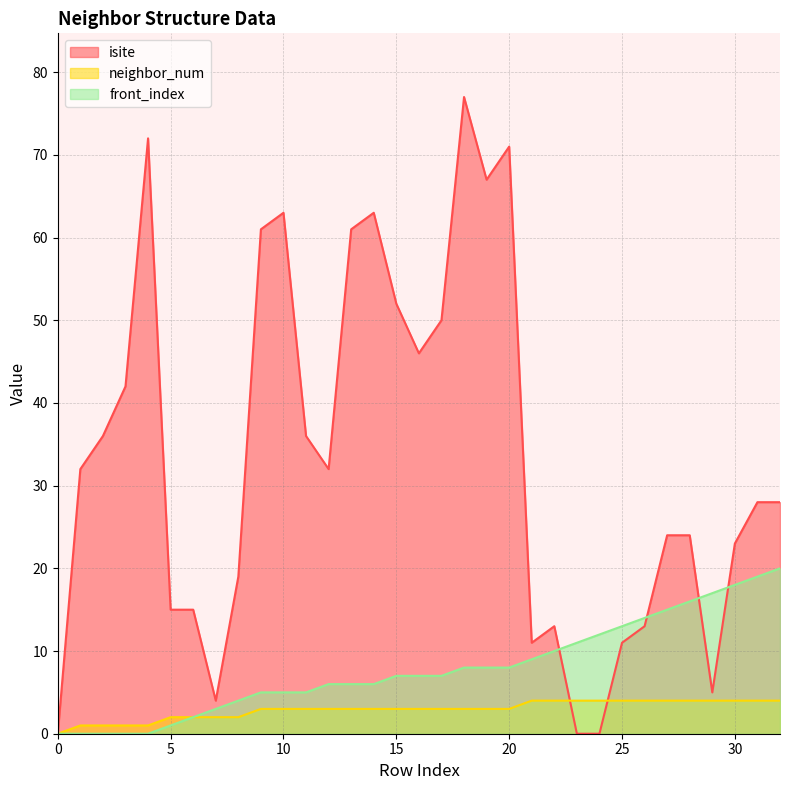

What is the difference between the highest and lowest values at 28?

20